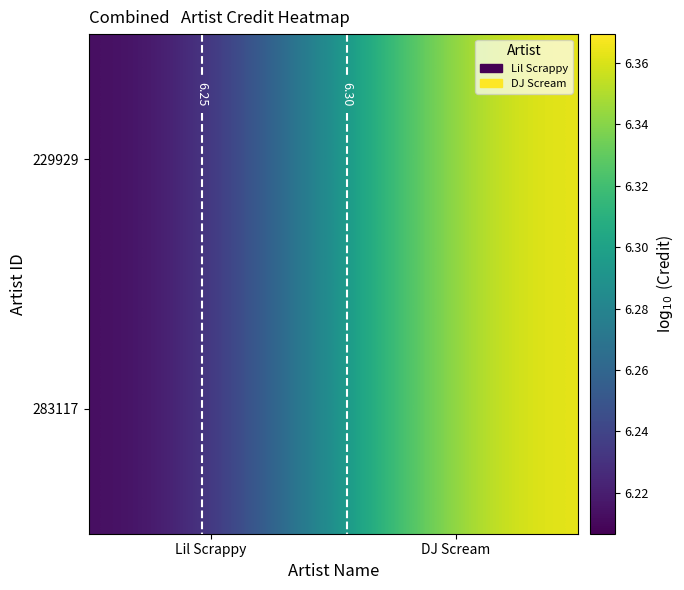

Is it true that 229929 equals 6.2 at Lil Scrappy?

True